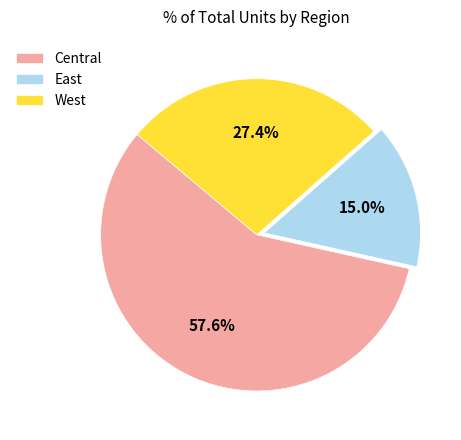

To the nearest percent, what is the combined percentage of West and East?

42%